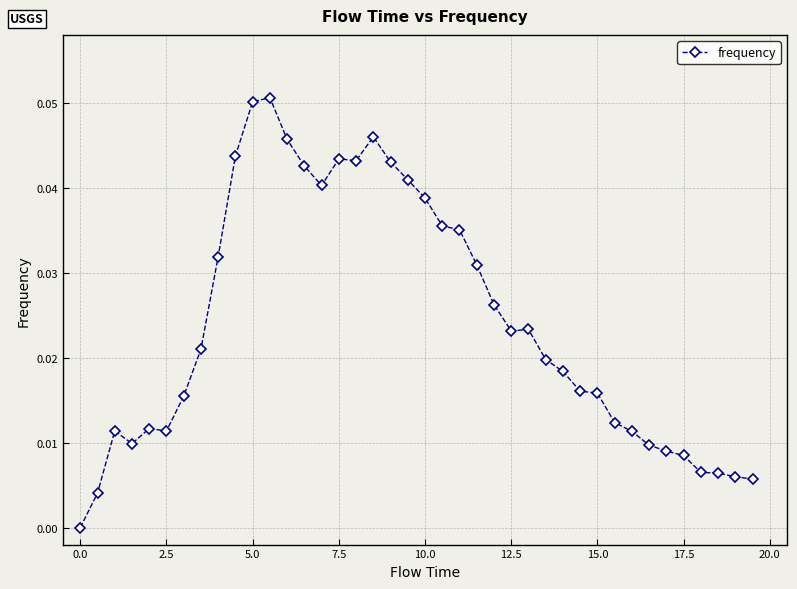

True or false: the data has more than 0 interior local peaks.

True